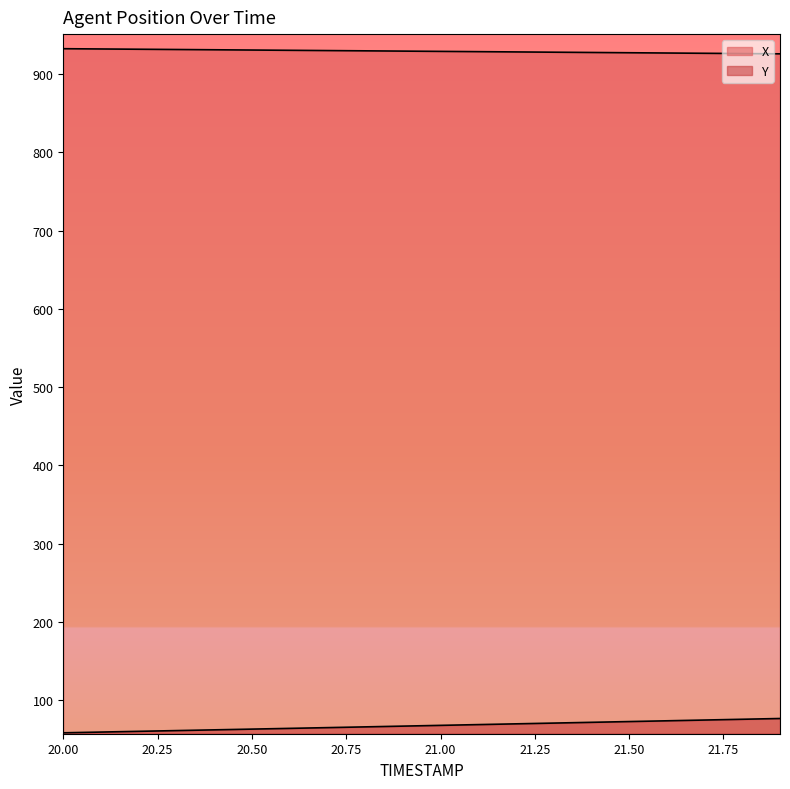

How many data points in Y are above 67?

10